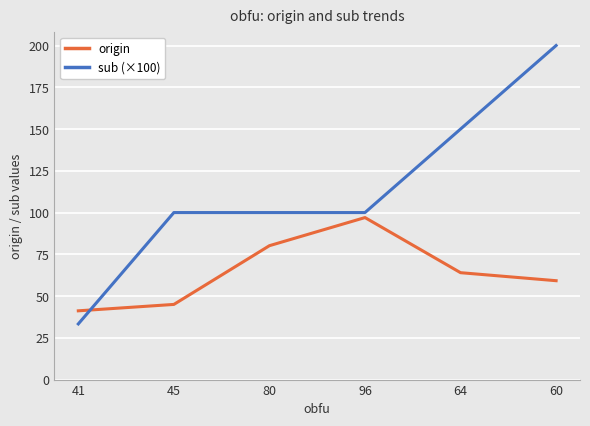

Is it true that sub (×100) equals 100.0 at 96?

True